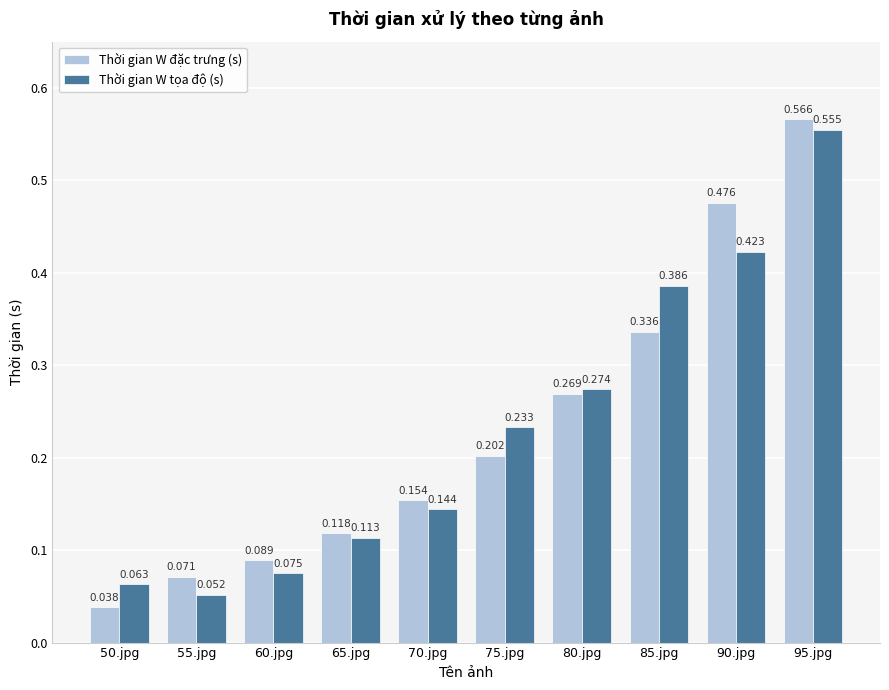

At how many categories does at least one series exceed 0?

10